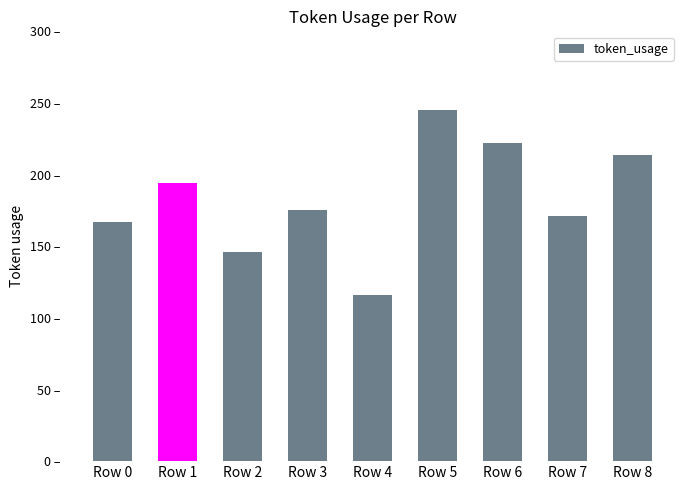

List the labels in order of value, smallest first.

Row 4, Row 2, Row 0, Row 7, Row 3, Row 1, Row 8, Row 6, Row 5